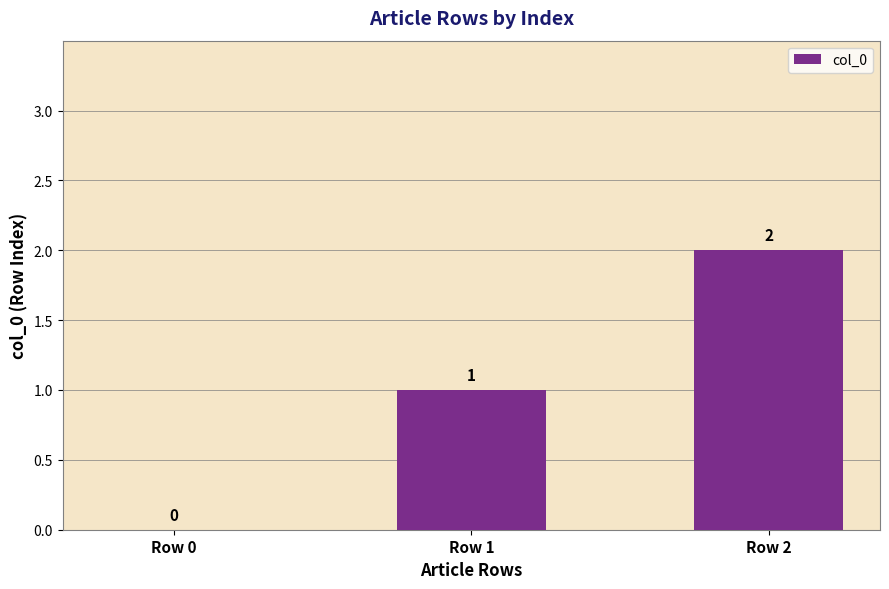

True or false: the data shows 1 at Row 2.

False